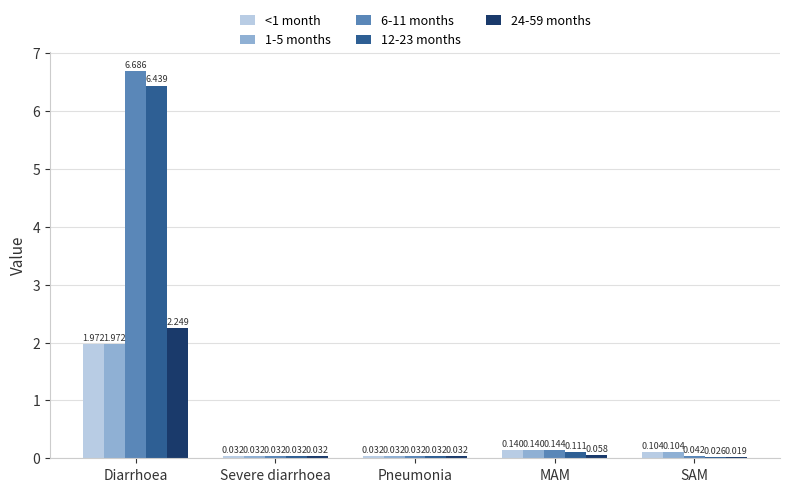

Where is 1-5 months nearest to the value 1?

MAM